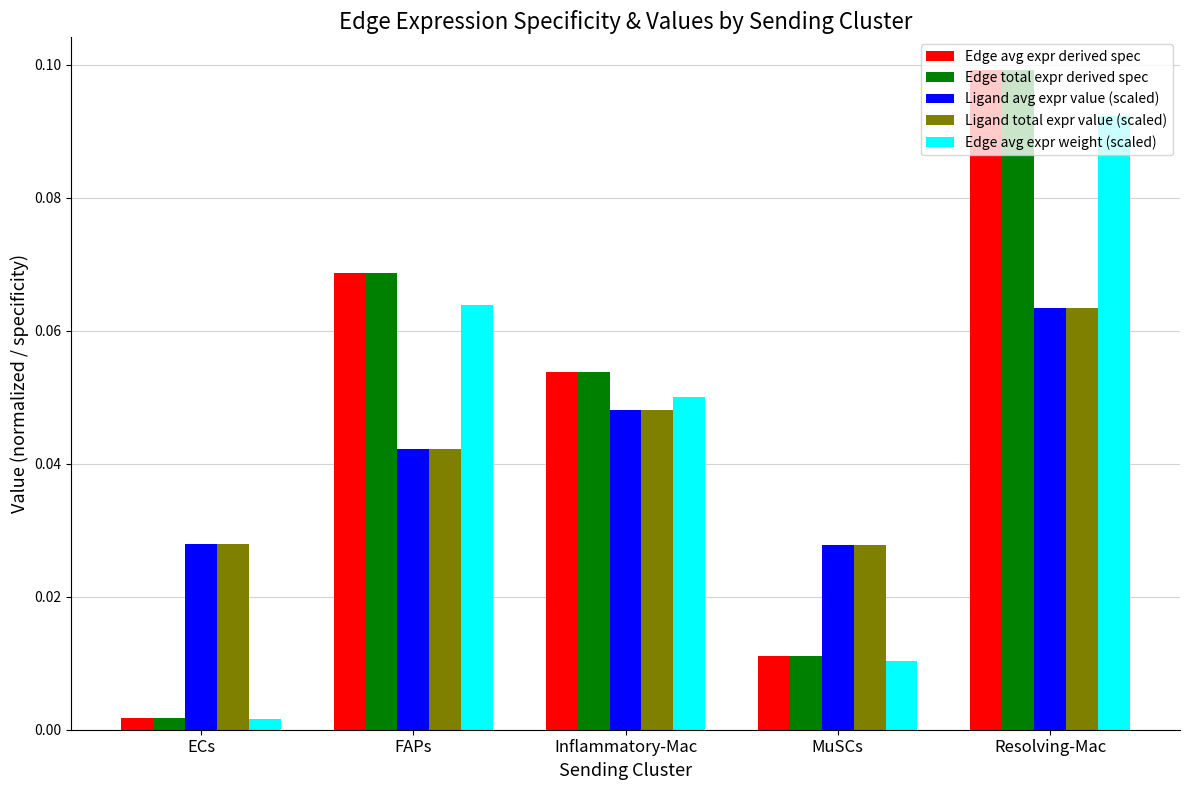

True or false: Edge total expr derived spec has a value of 0.1 at FAPs.

True